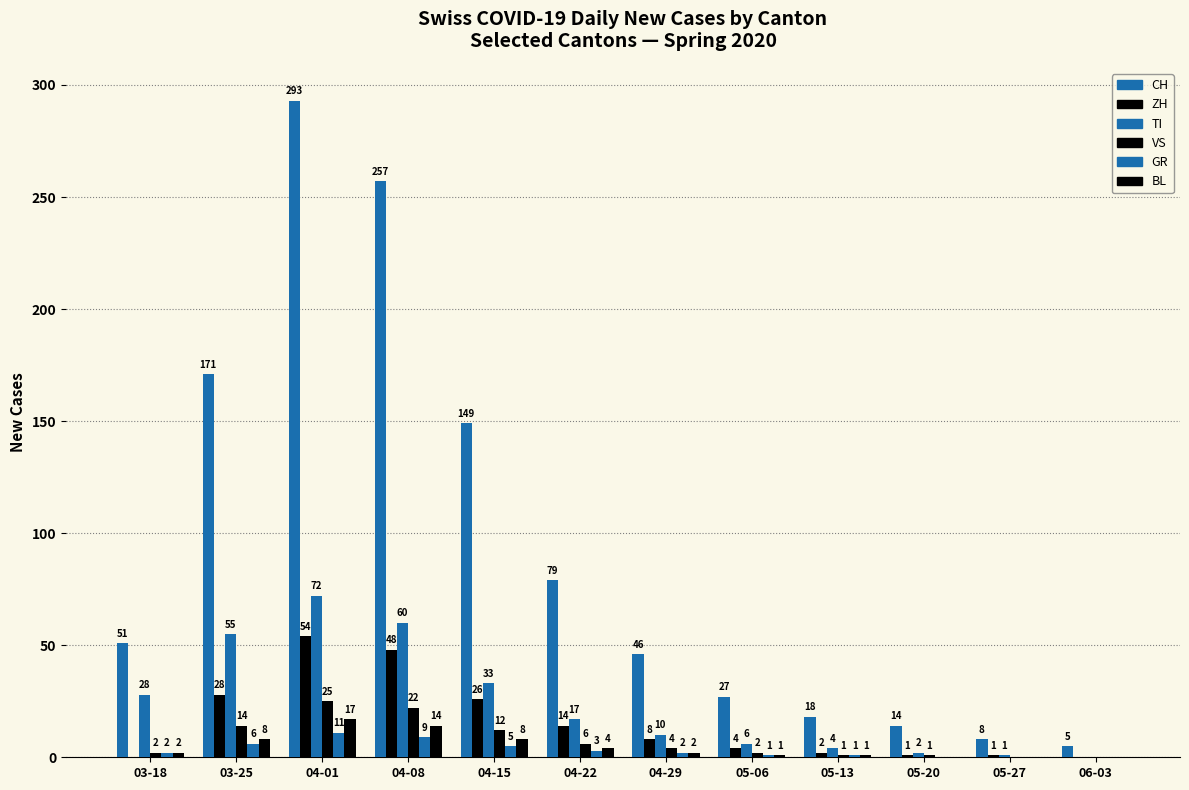

Is the value of GR at 04-15 greater than the value of CH at 05-06?

No